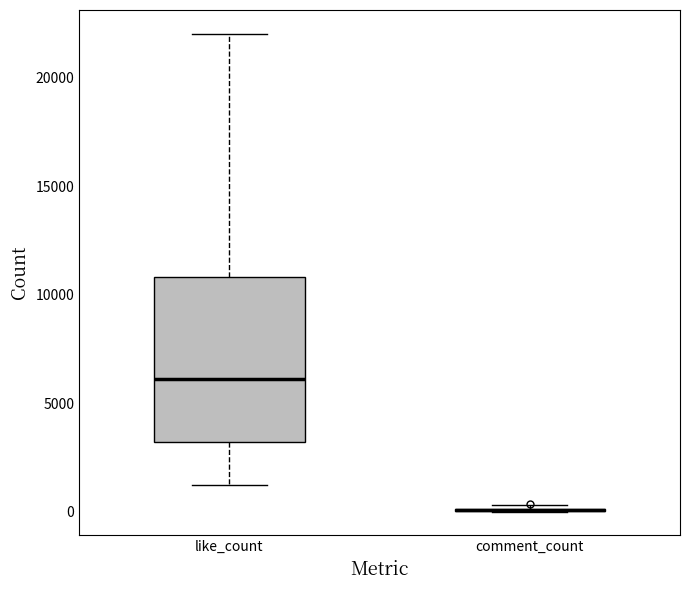

Reading left to right, transcribe this box plot: for each box, give where its median line is, the range the box spans, and where its two whiskers end, as read against the y-axis. The values are not printed on the chart, so give them approximately, as read against the axis.

like_count: median 6000, box 3000 to 11000, whiskers 1500 to 22000
comment_count: box collapsed to a line at 0, whiskers 0 to 500